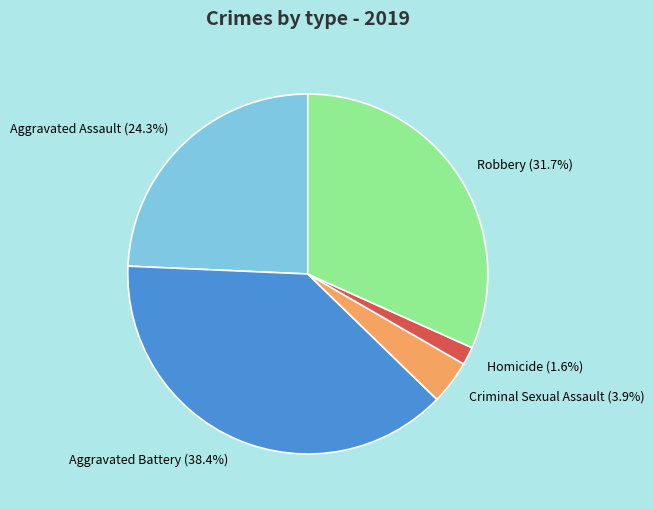

How many slices are in this pie chart?

5